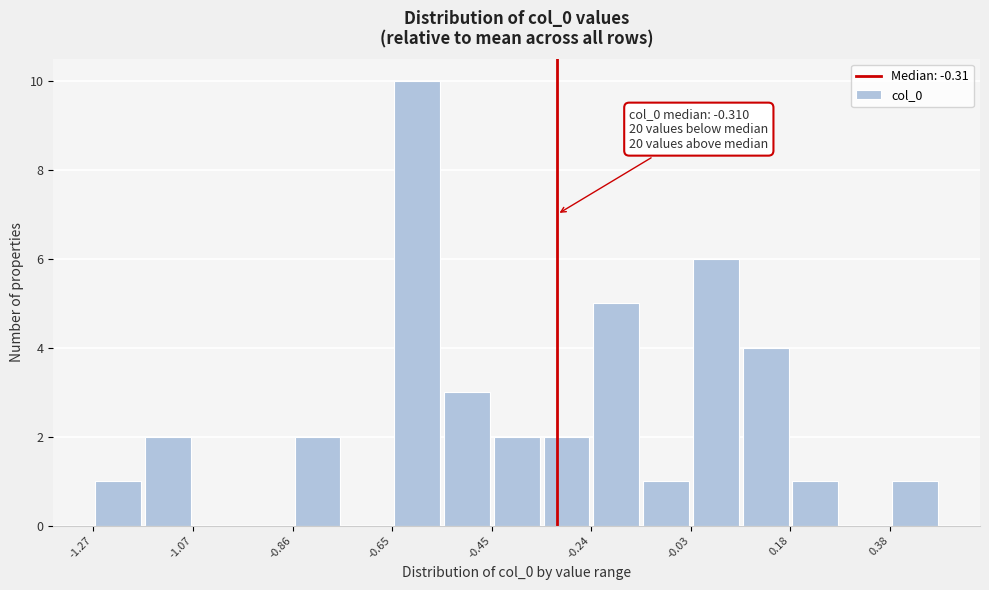

Read against the x-axis, roughly where is the centre of the tallest bar?

-0.60